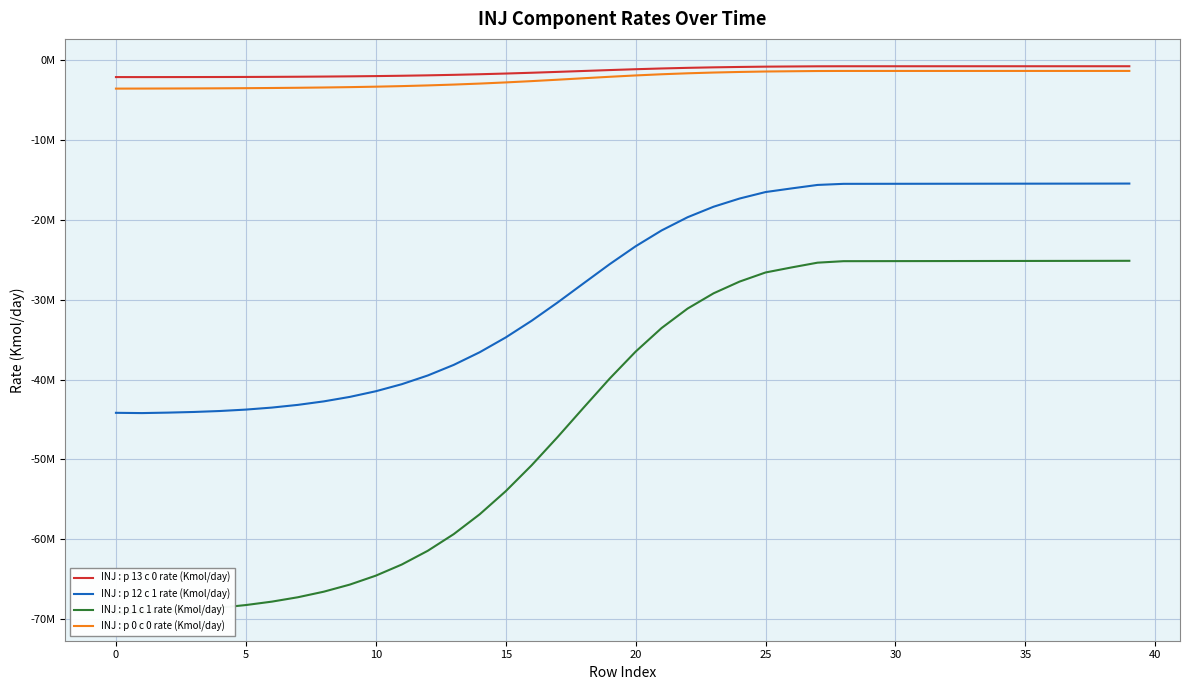

Rank the series by their maximum value, from highest to lowest.

INJ : p 13 c 0 rate (Kmol/day), INJ : p 0 c 0 rate (Kmol/day), INJ : p 12 c 1 rate (Kmol/day), INJ : p 1 c 1 rate (Kmol/day)